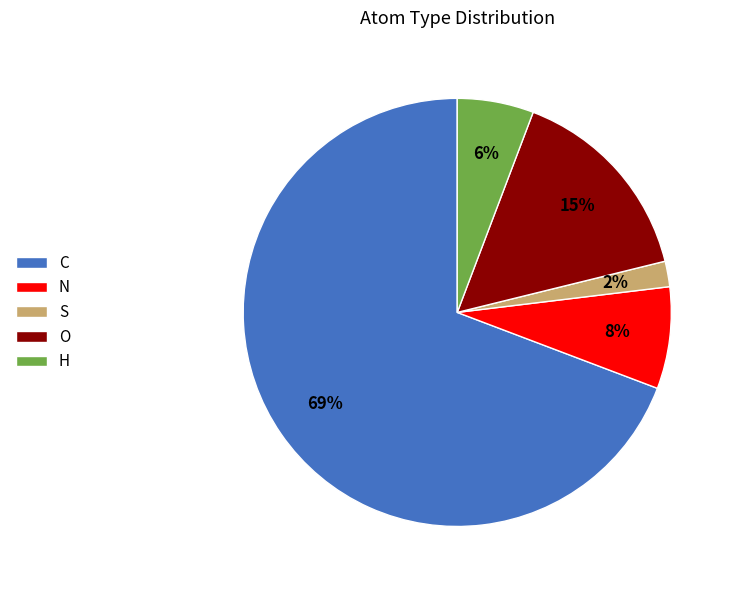

How many slices are in this pie chart?

5